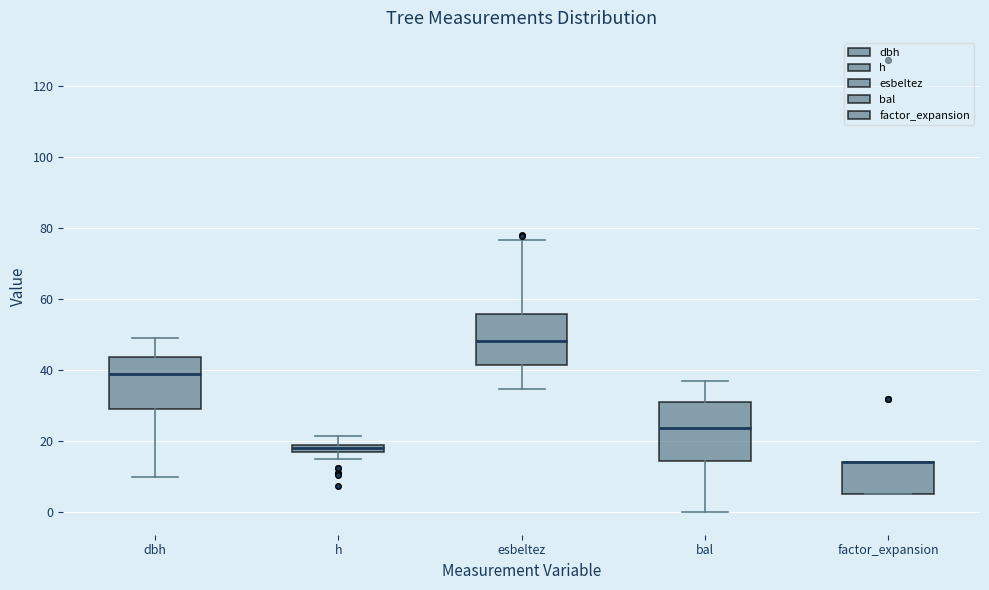

Where is the lower edge of the box for h on the y-axis? The values are not printed on the chart, so give them approximately, as read against the axis.

18